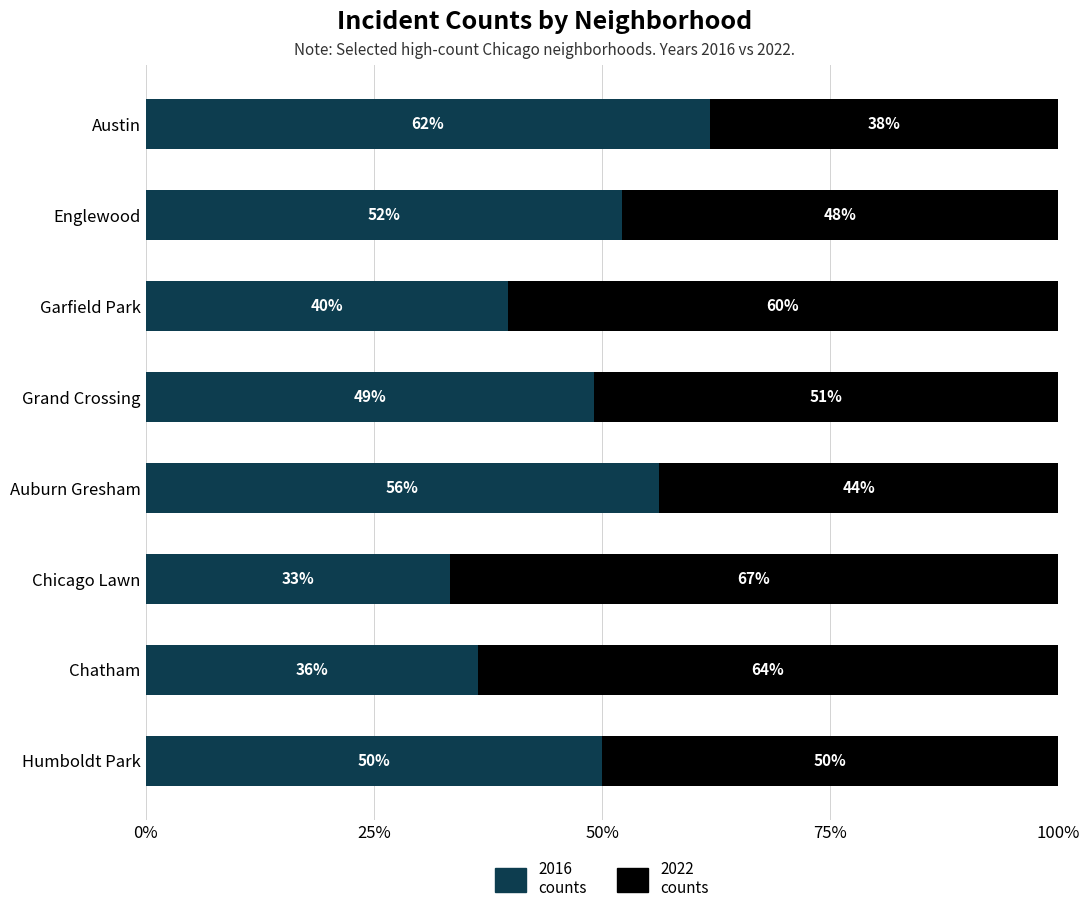

How many categories are shown in the chart?

8